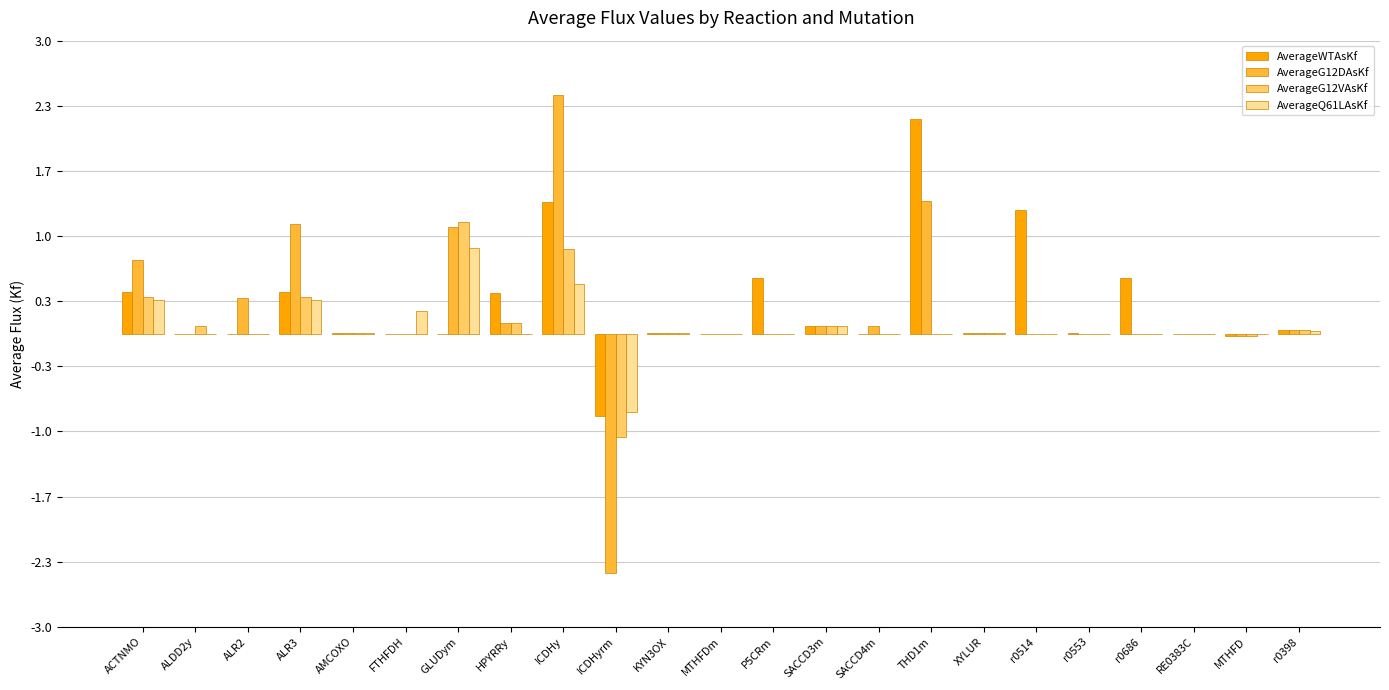

The value of AverageWTAsKf at ACTNMO is 0.7. True or false?

False